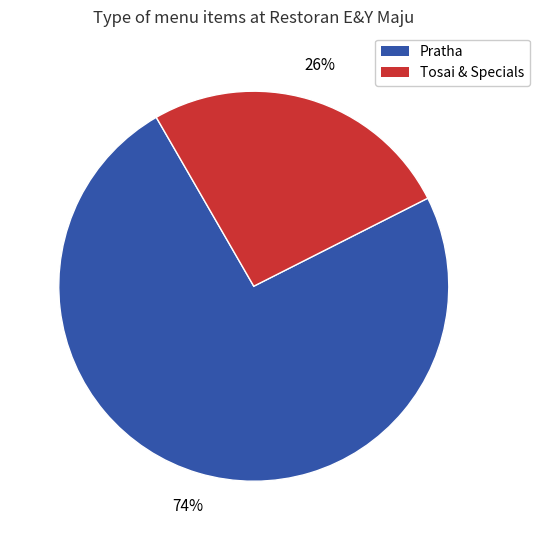

To the nearest percent, what is the difference between the largest and smallest slice percentages?

48%